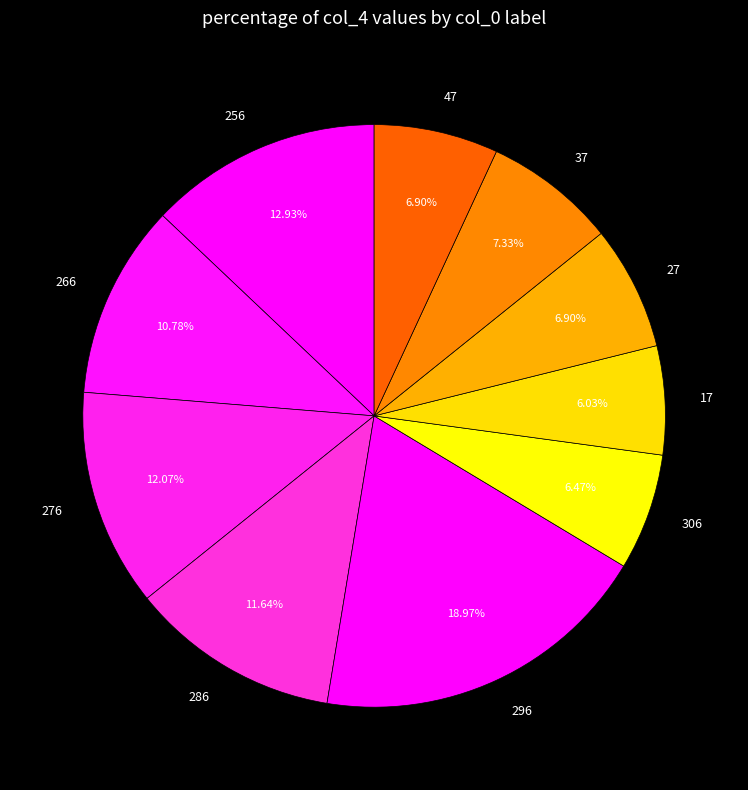

Count the number of slices in the pie.

10